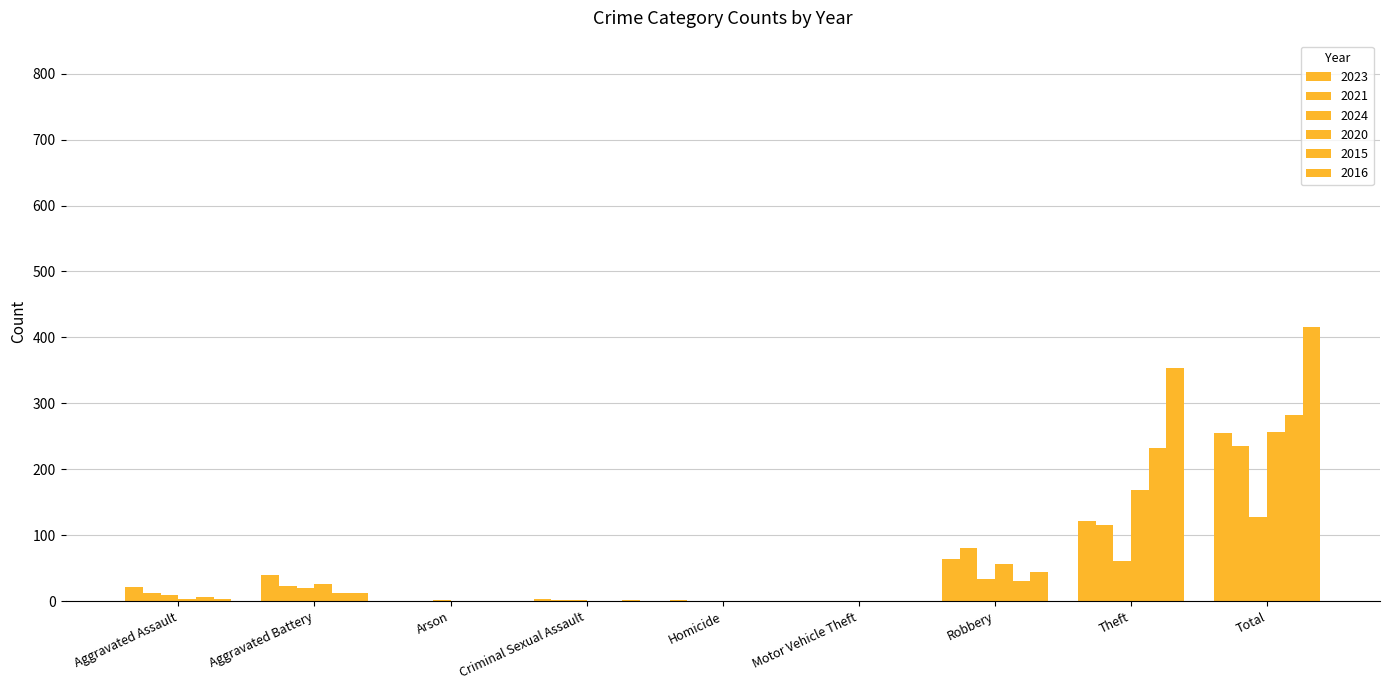

What is the maximum value for 2021?

235